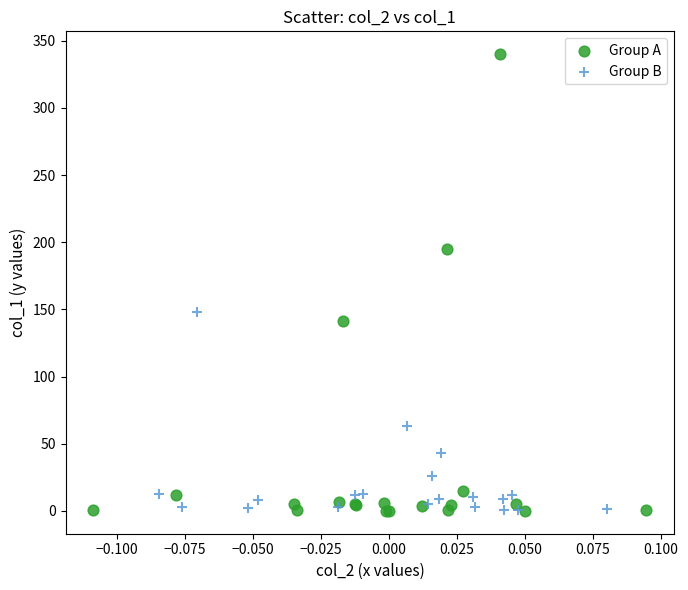

Which series has the widest spread of Y values?

Group A